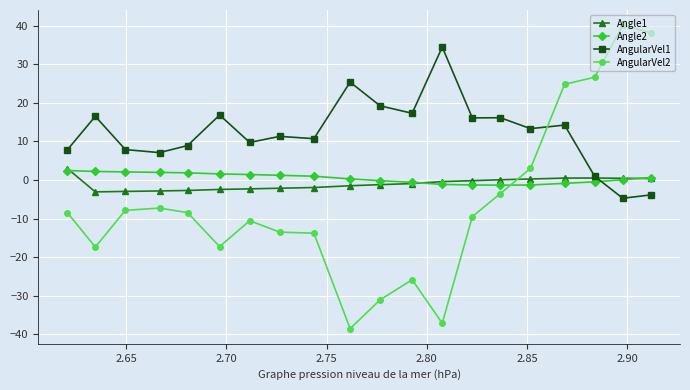

After their last crossing, which series has the higher values: AngularVel1 or Angle1?

Angle1